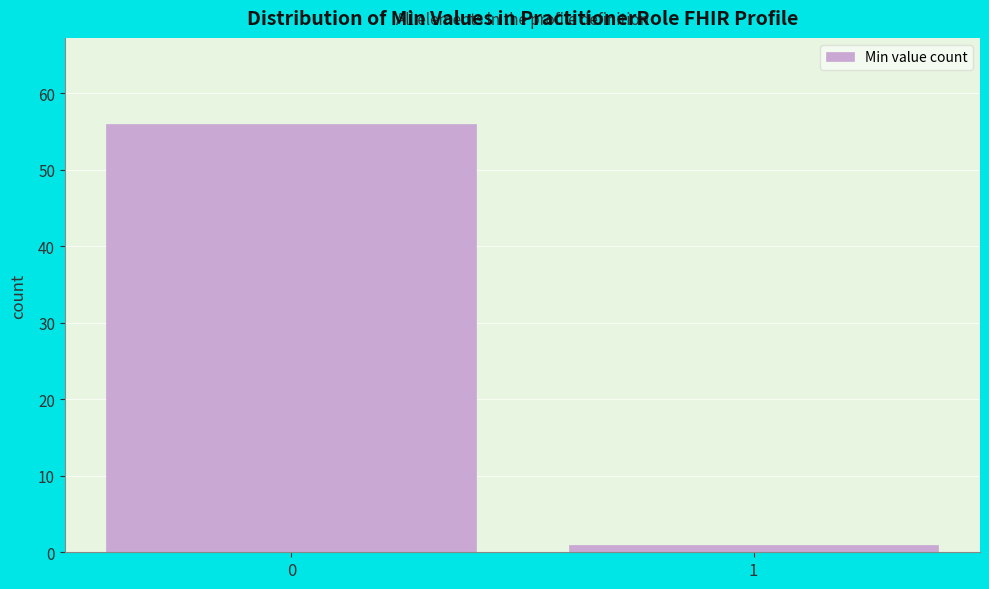

Reading left to right, extract all data points from this chart.

56	1